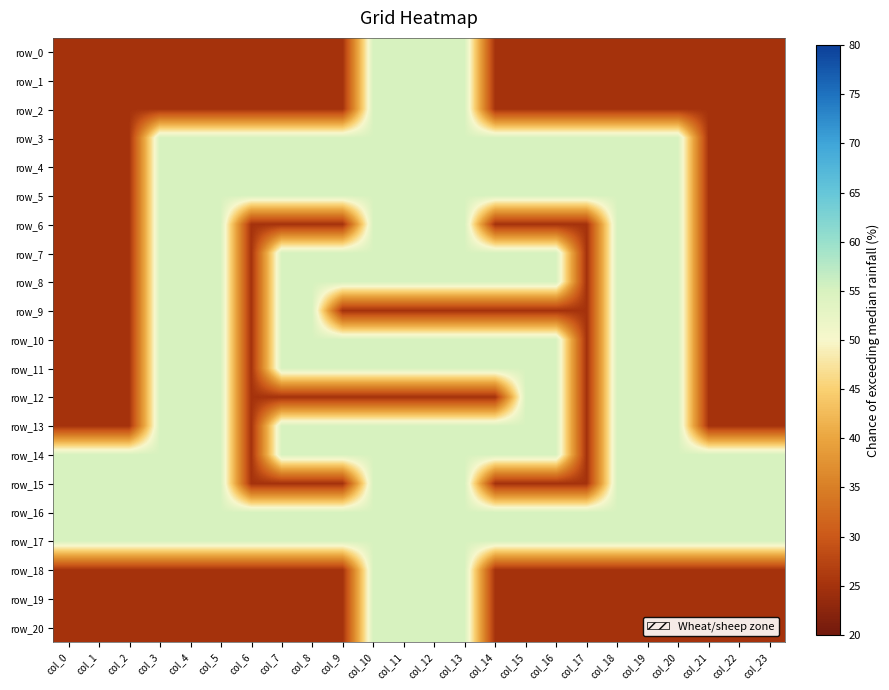

What is the difference between the highest and lowest values at col_13?

30